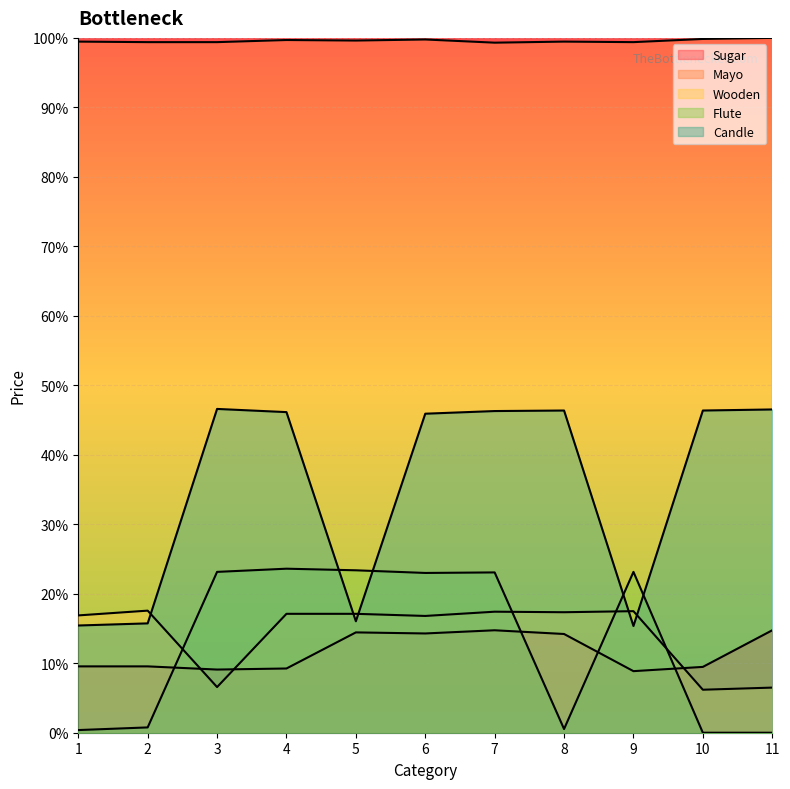

Which series changed the most between 2 and 8?

Candle